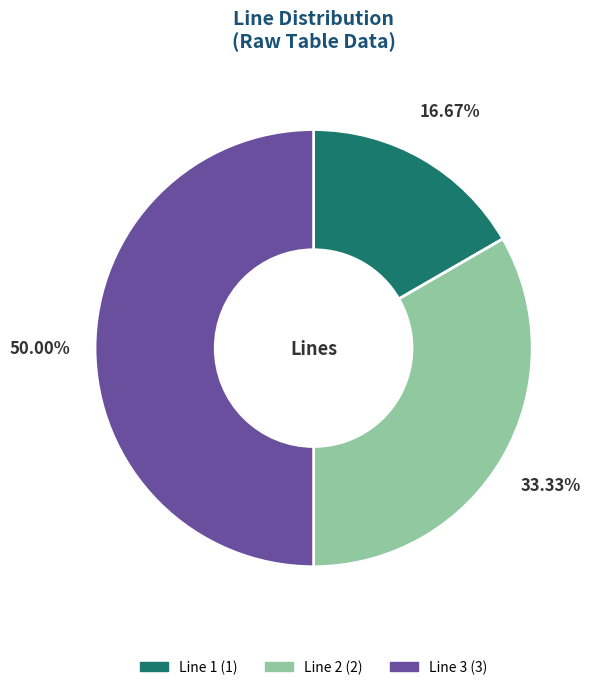

What percentage is the Line 2 slice, to the nearest percent?

33%